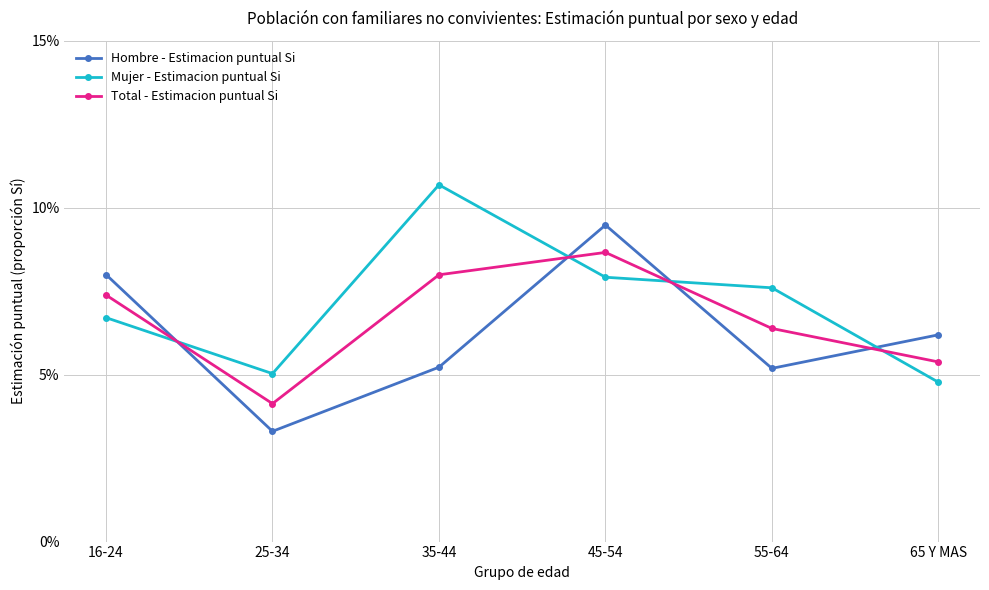

How many intersections are there between Hombre - Estimacion puntual Si and Total - Estimacion puntual Si?

4